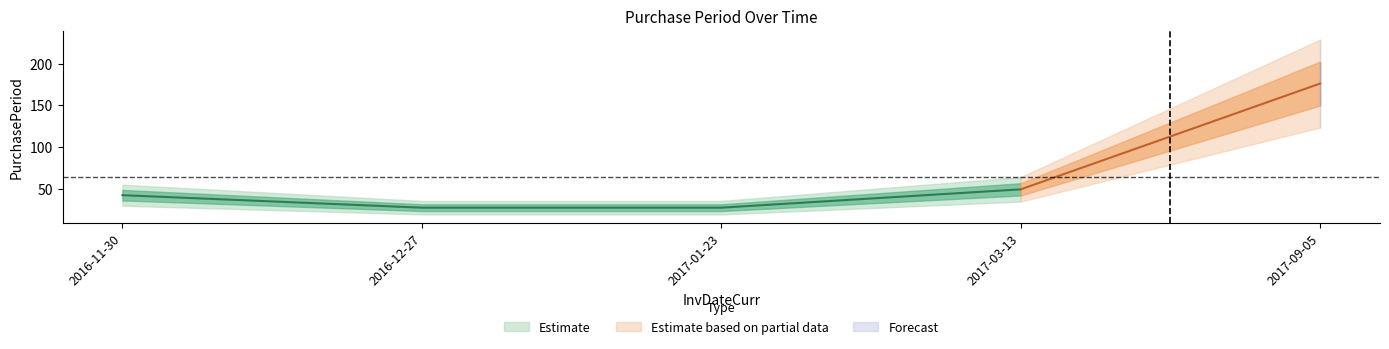

Does the chart display data point markers on the line(s)?

No